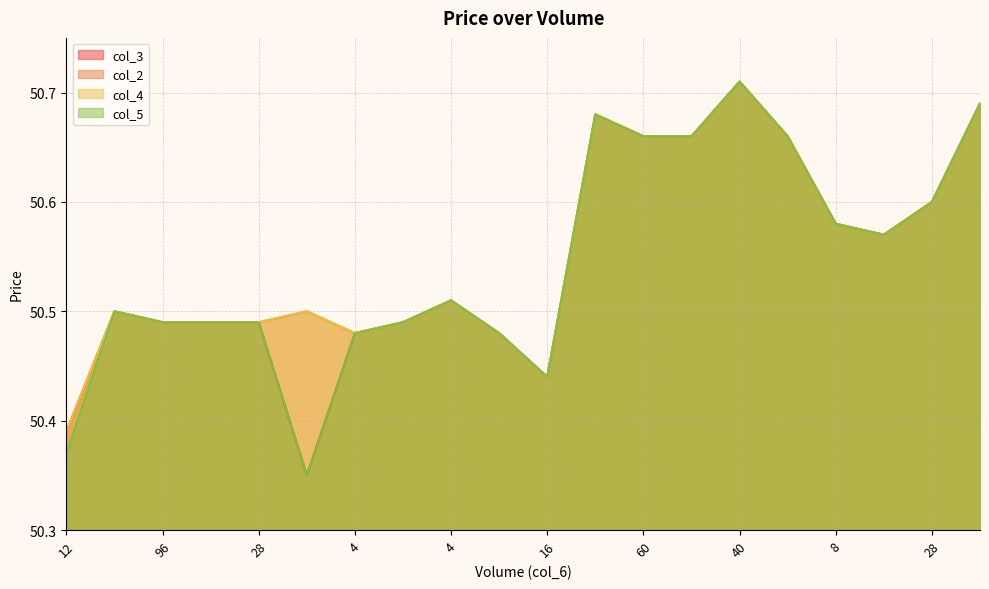

At which category is the sum across all series the highest?

40